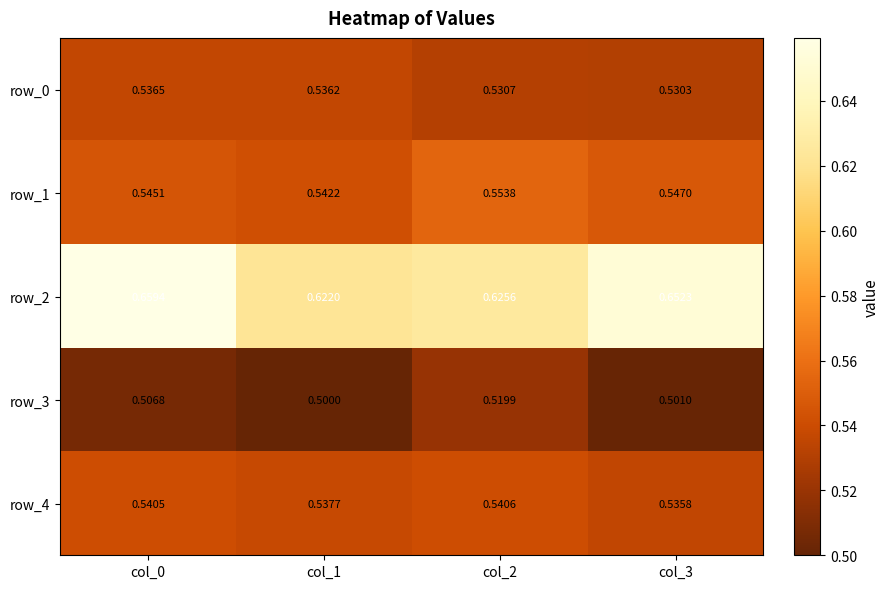

Which series has the widest spread of values?

row_2